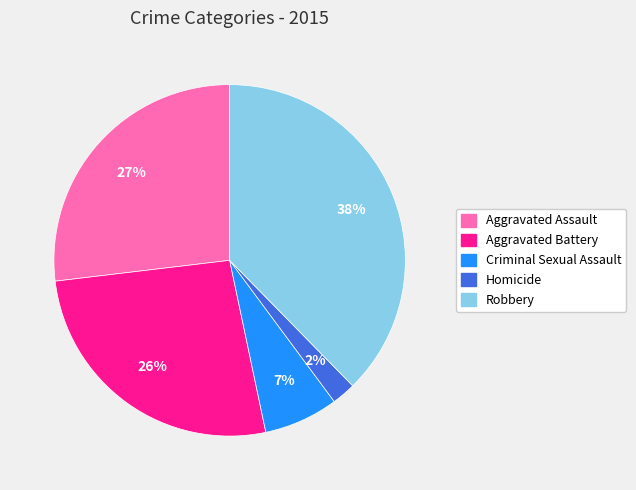

To the nearest percent, what is the combined percentage of Aggravated Battery and Aggravated Assault?

53%